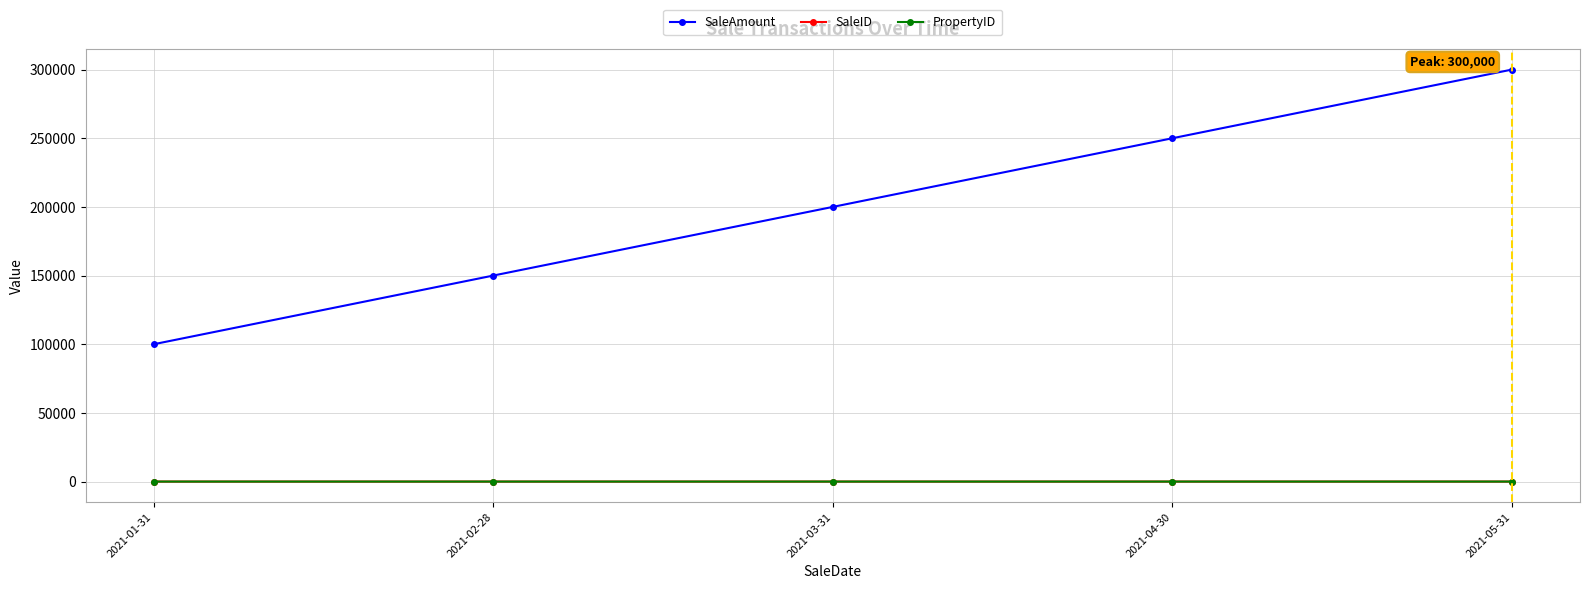

Does the chart have visible grid lines?

Yes